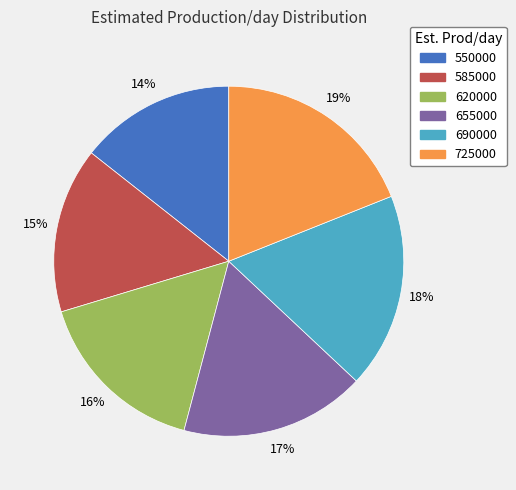

Between 725000 and 655000, which is larger?

725000